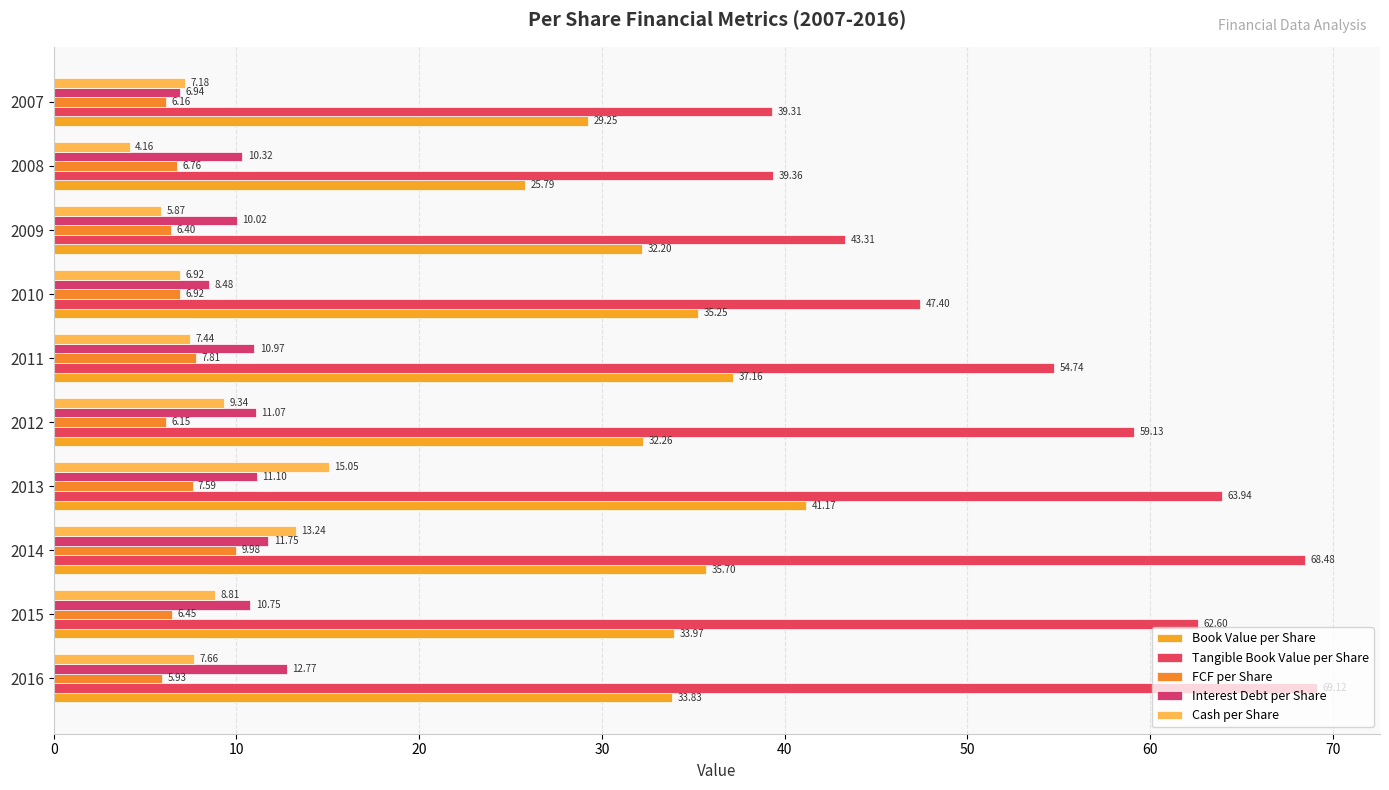

At which category is the sum across all series the highest?

2014